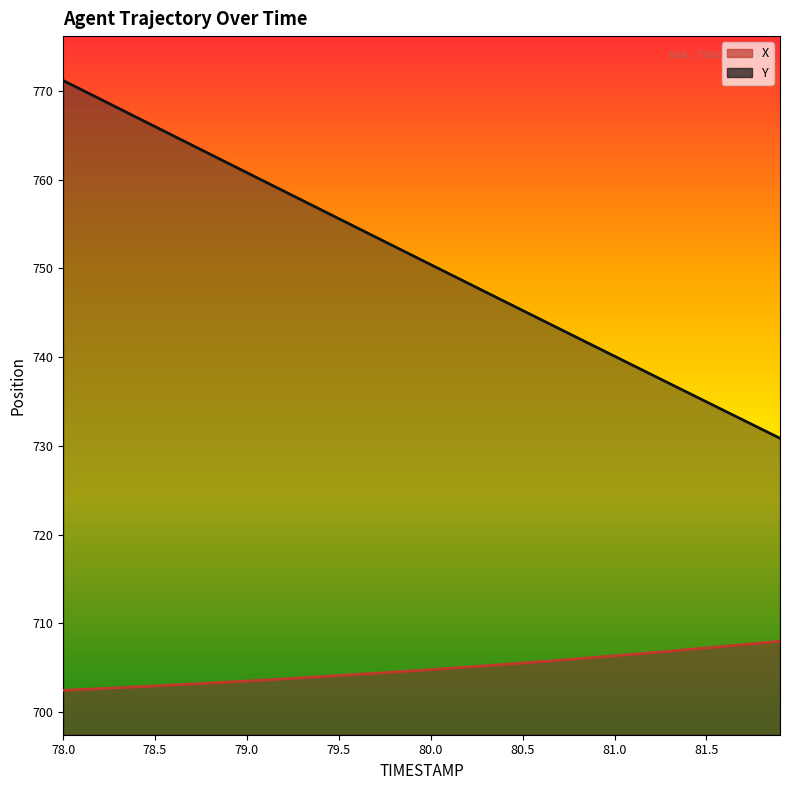

What position from the left is 79.7?

18